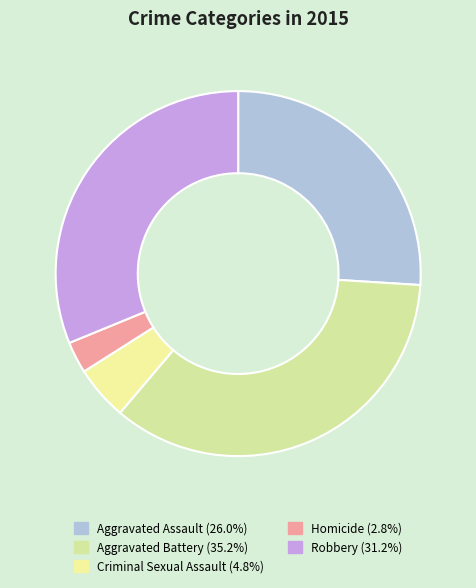

What percentage is the Aggravated Battery slice, to the nearest percent?

35%